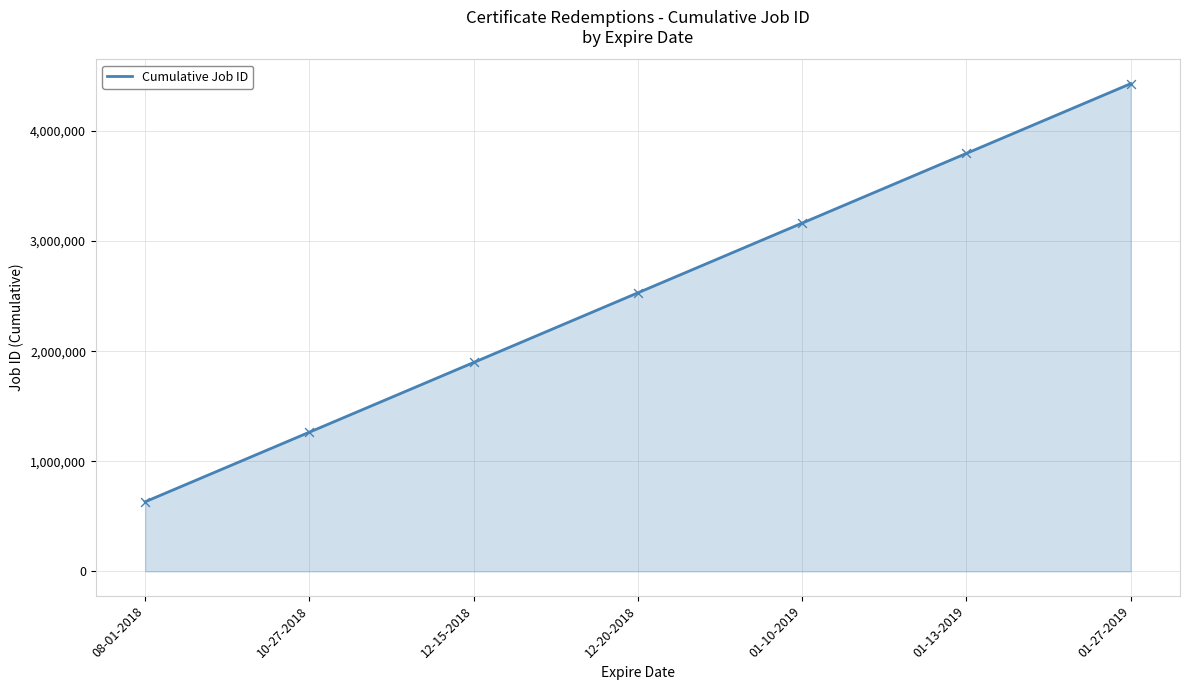

What is the change in value from 08-01-2018 to 01-10-2019?

+2532005